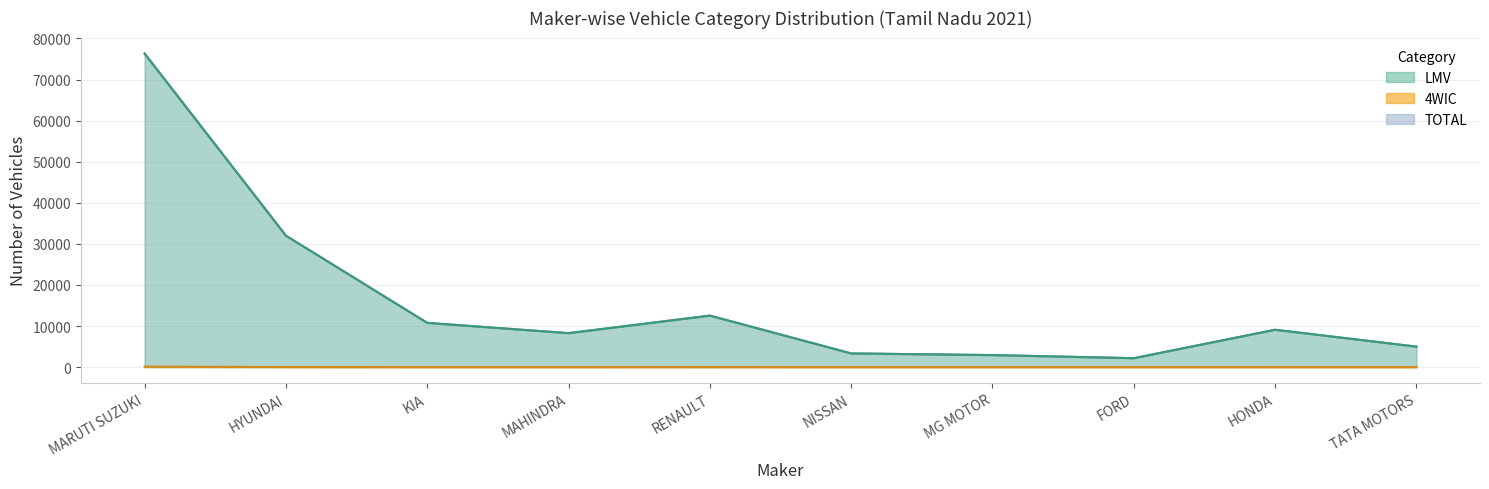

How many lines are shown in the chart?

3